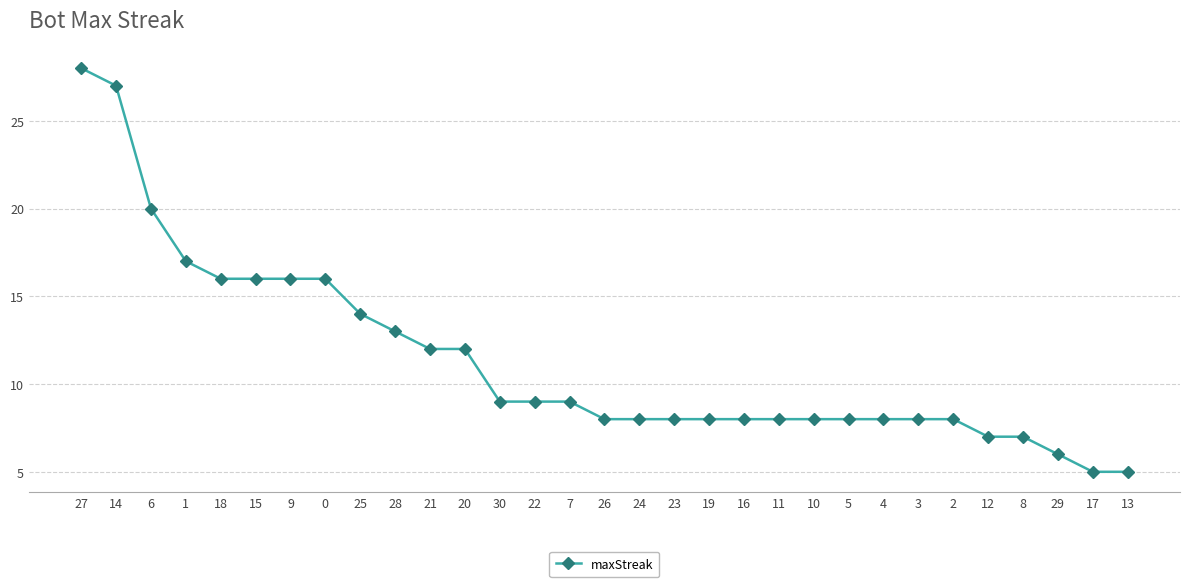

Does the chart have visible grid lines?

Yes